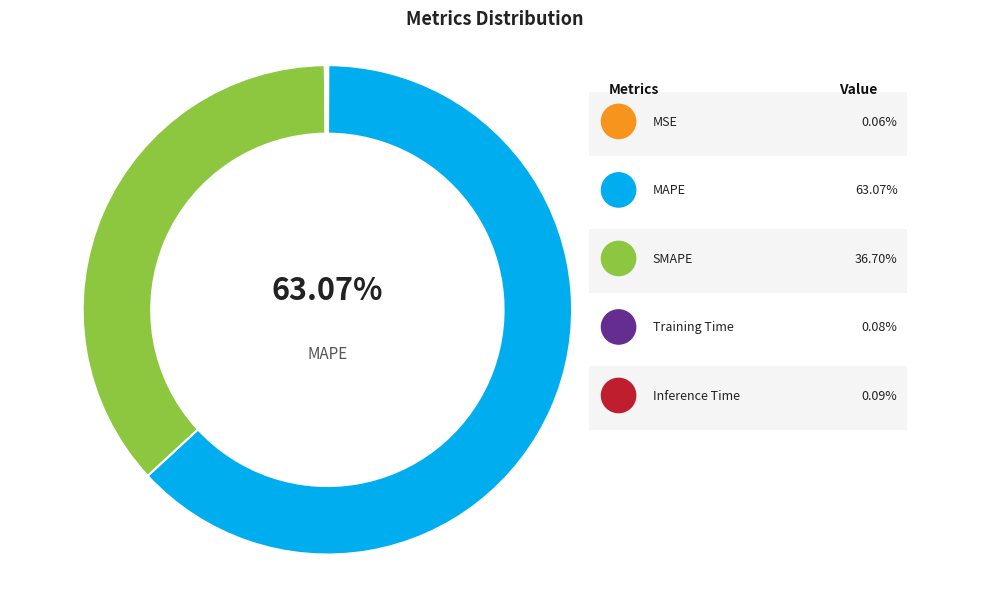

Count the number of slices in the pie.

5